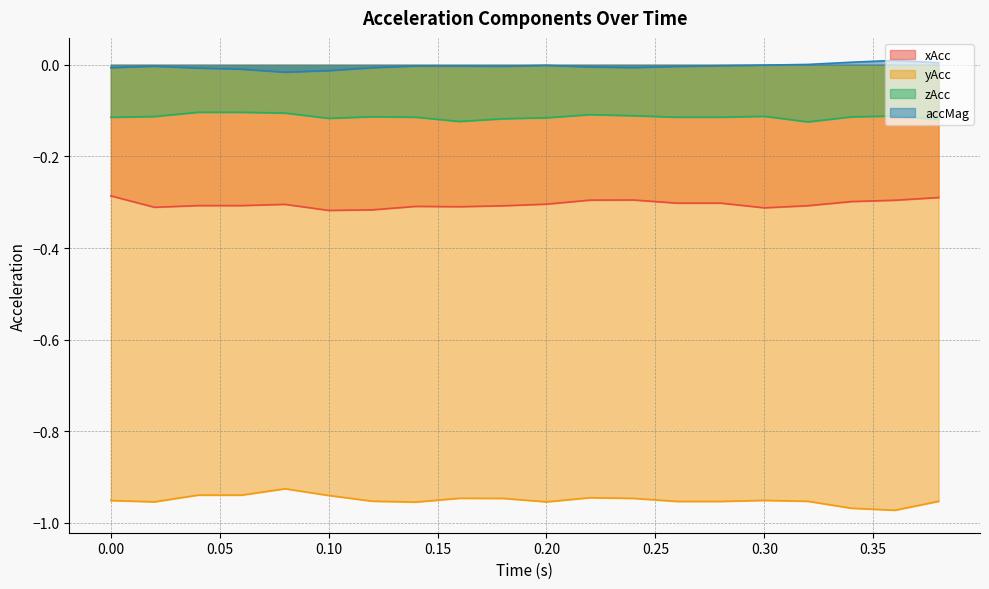

List the series in order of their peak value, lowest first.

yAcc, xAcc, zAcc, accMag